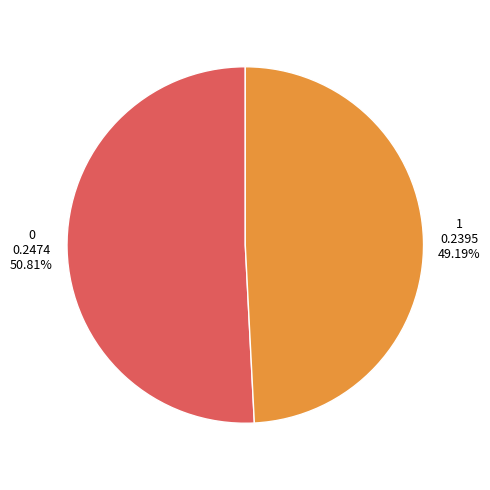

Do 1 and 0 together represent more than half of the pie?

Yes